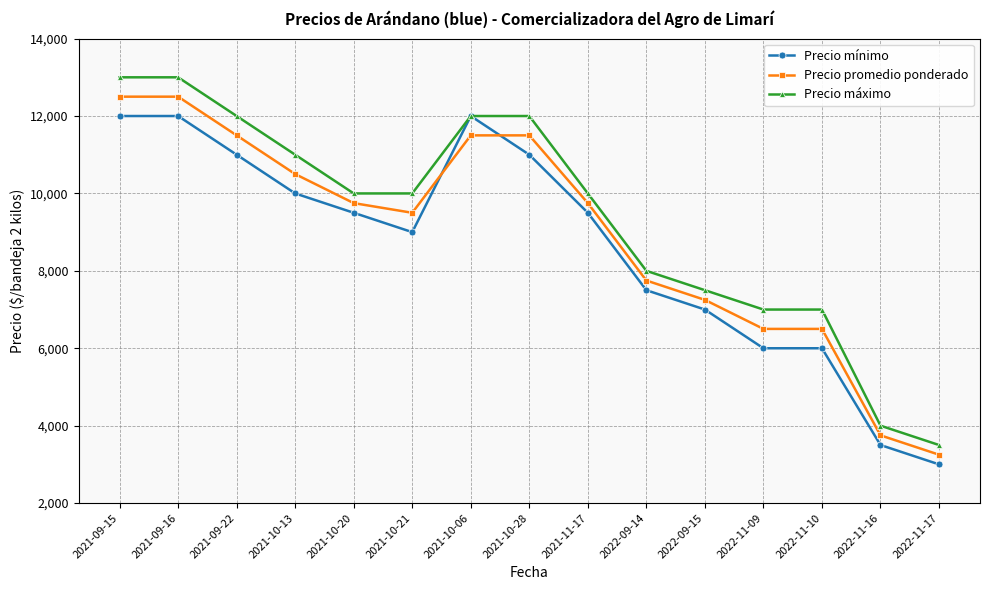

What is the difference between the maximum and minimum values in the Precio máximo series?

9500